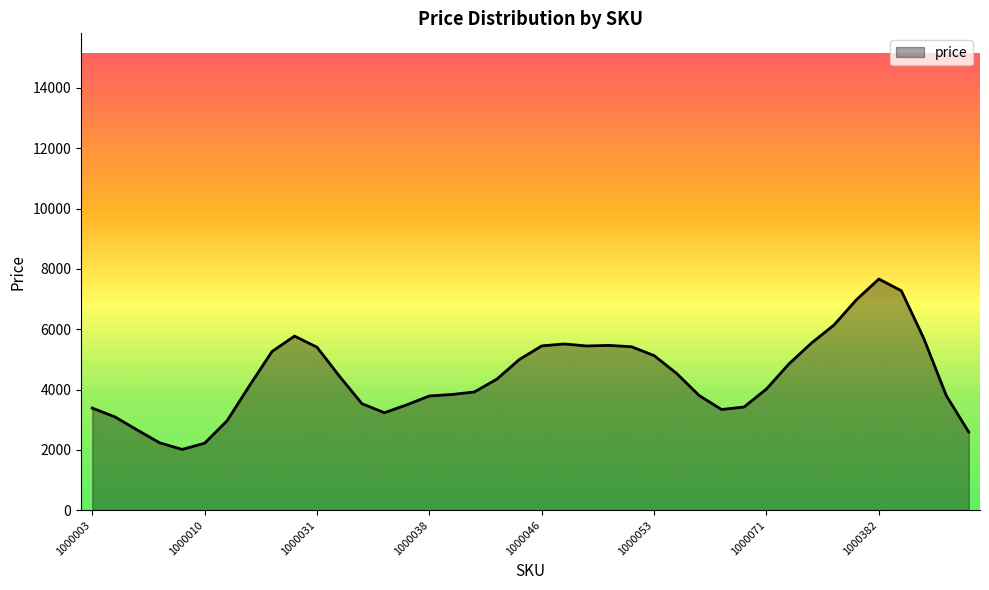

What is the smallest value displayed?

2014